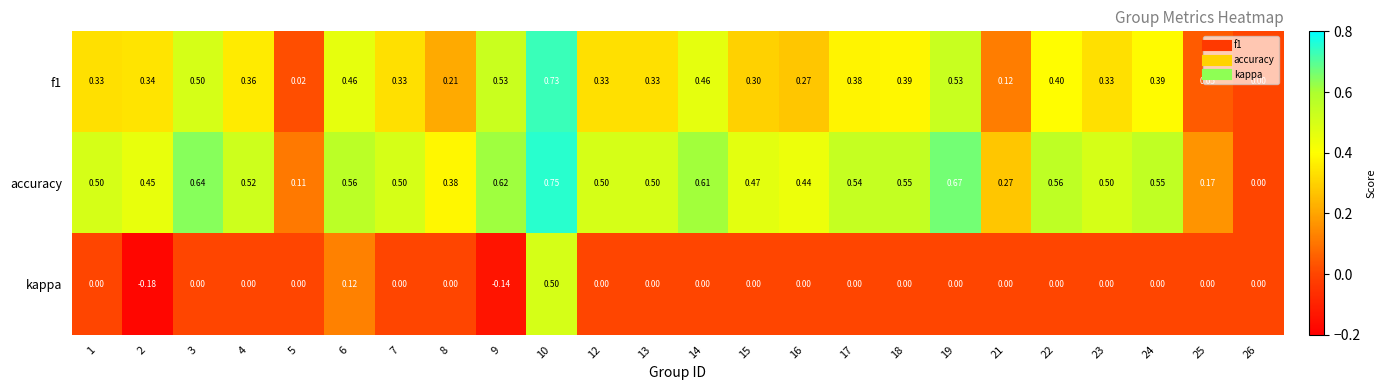

Is the value of kappa at 15 greater than the value of accuracy at 22?

No